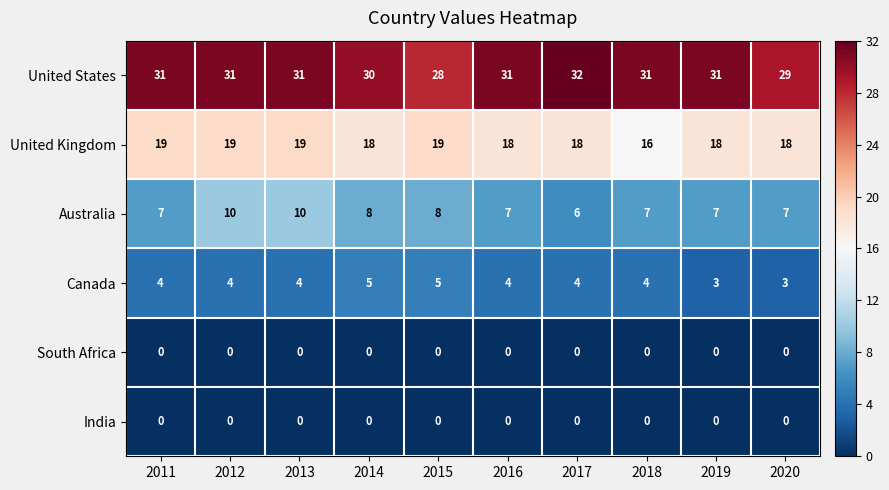

Which series changed the most between 2011 and 2012?

Australia